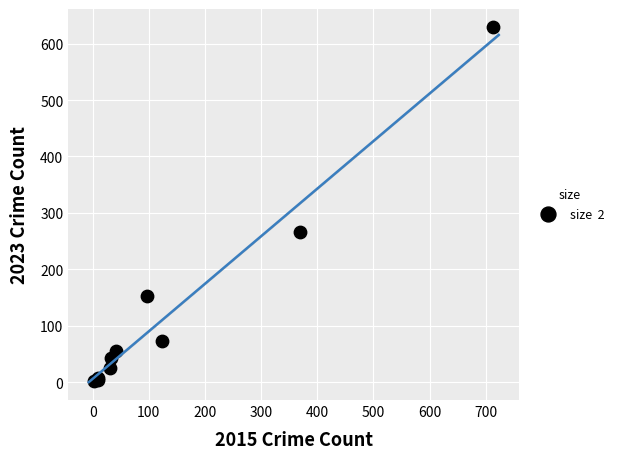

What Y value in the scatter plot is closest to 316?

266